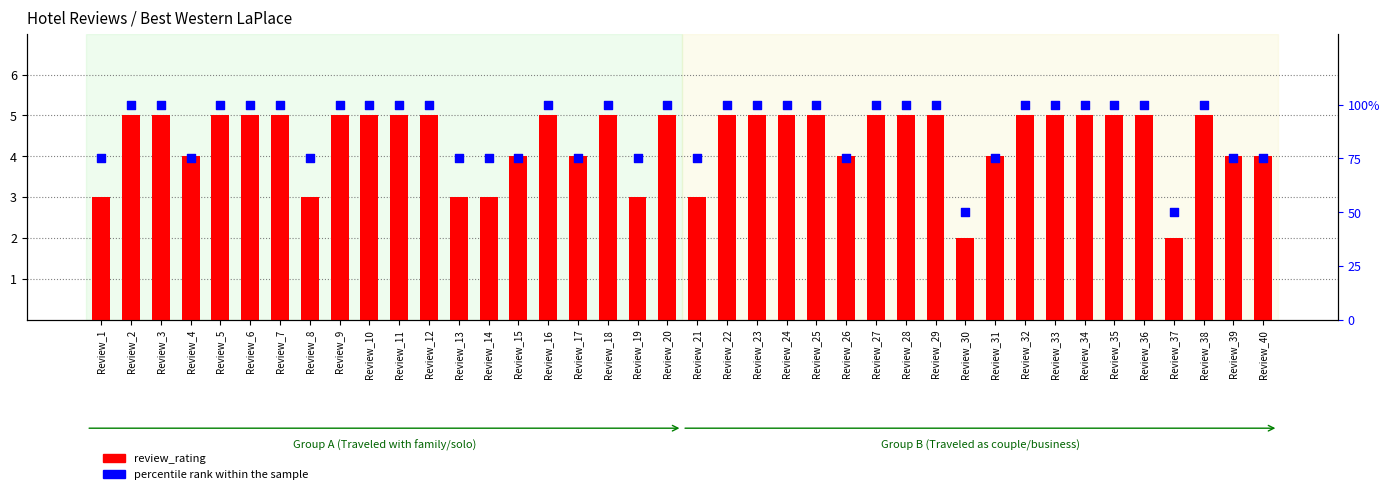

At how many categories does at least one series exceed 3?

40